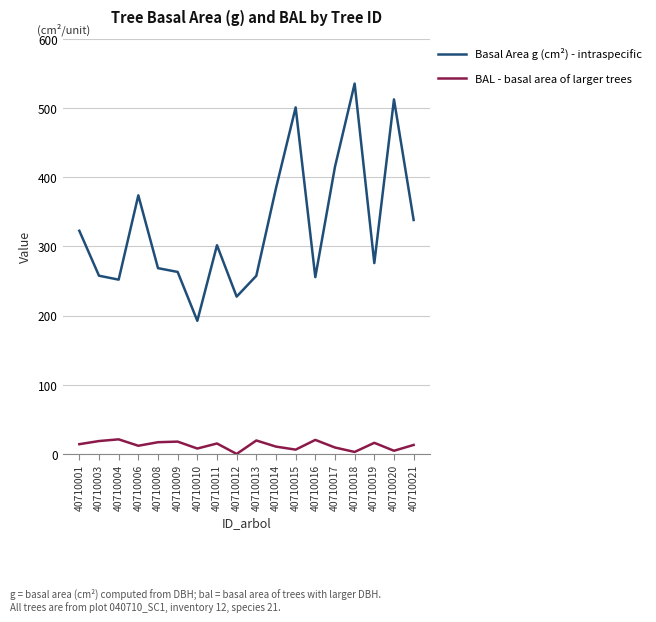

True or false: Basal Area g (cm²) - intraspecific has more than 2 interior local peaks.

True